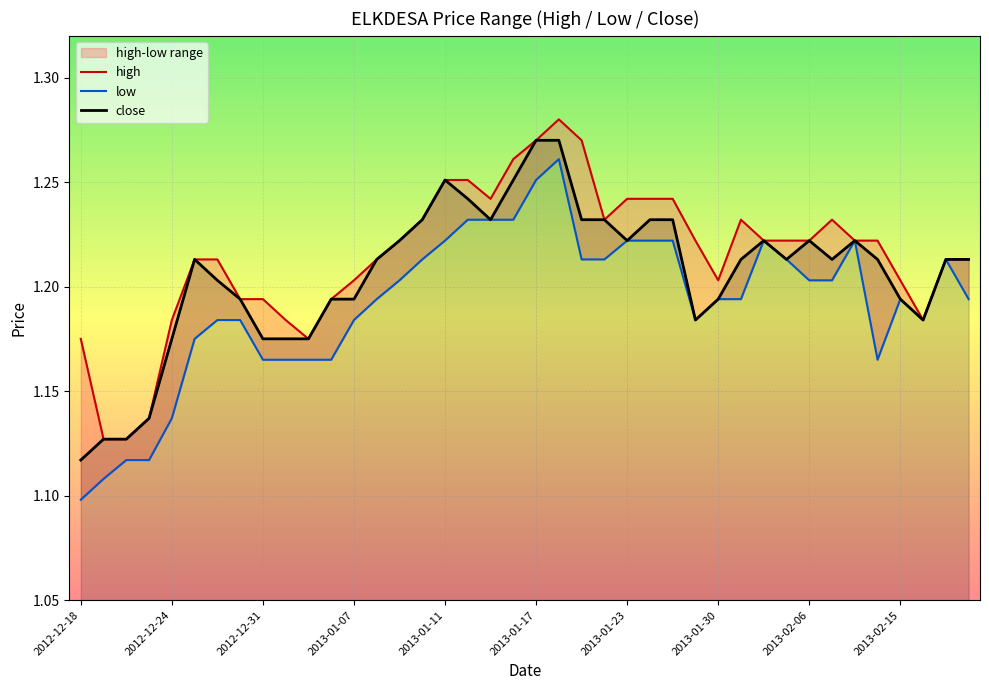

What position from the left is 35?

36